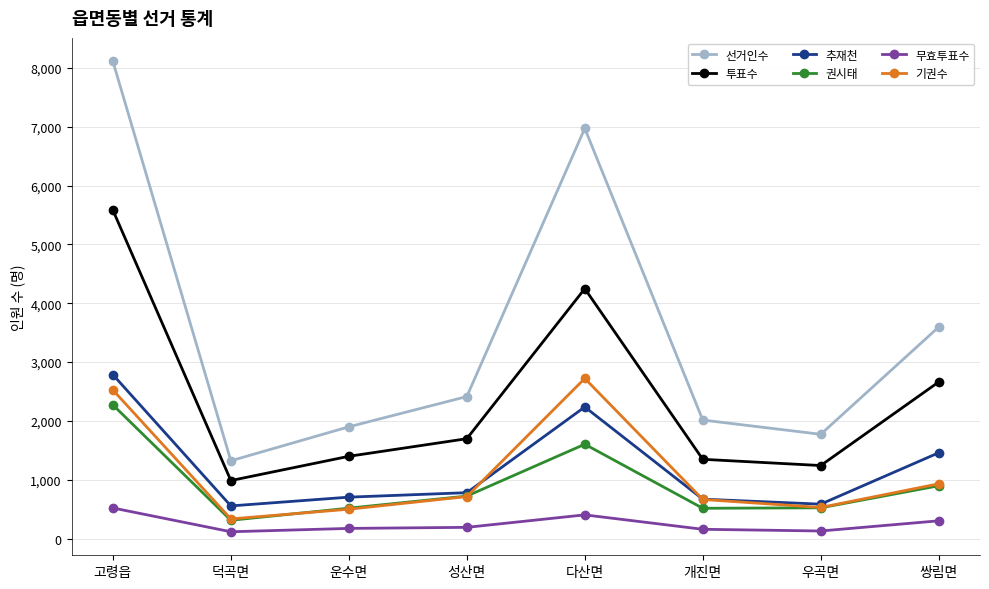

True or false: 투표수 and 기권수 cross at least once.

False